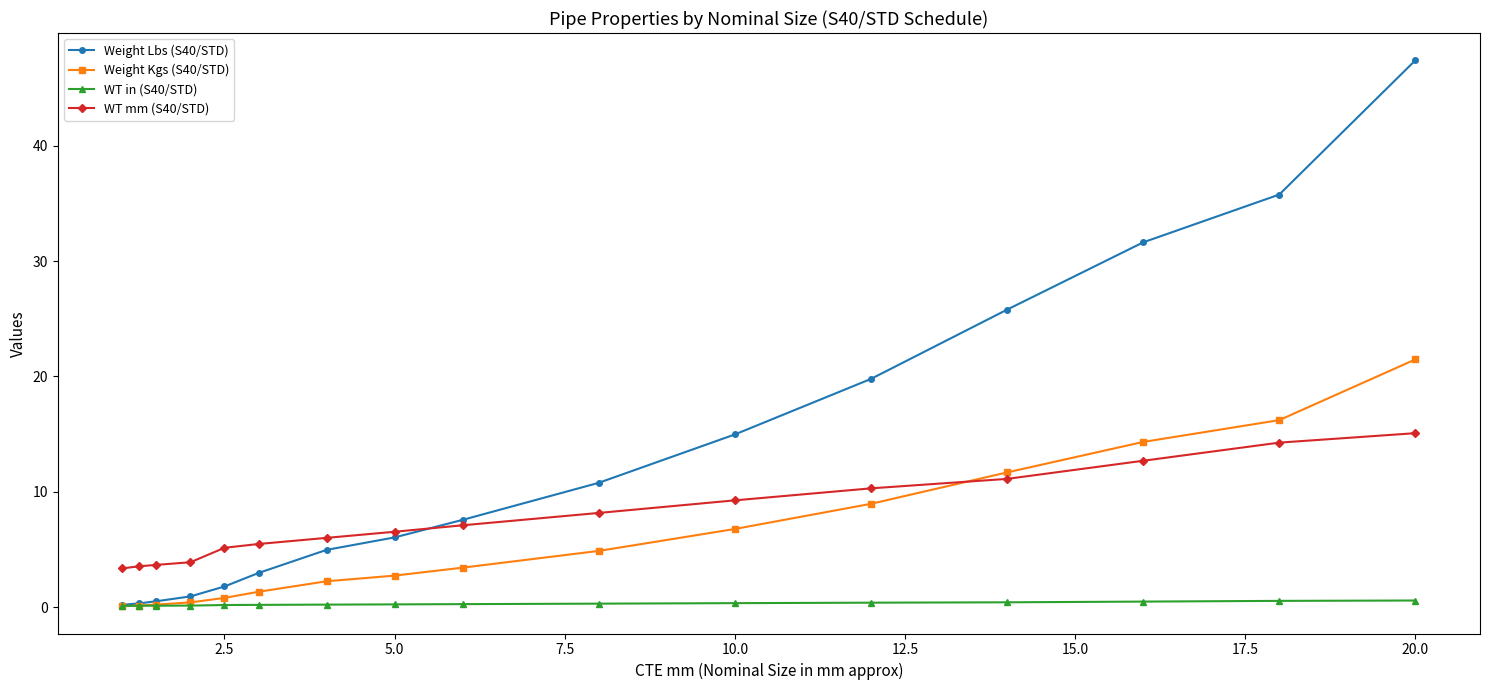

At how many categories does at least one series exceed 31?

3